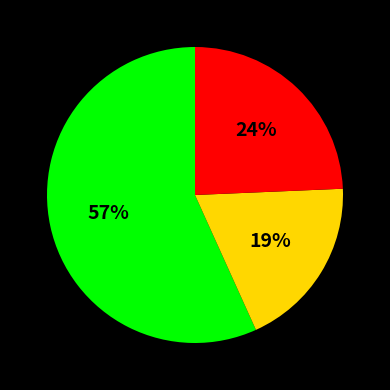

Does any single category account for the majority?

Yes